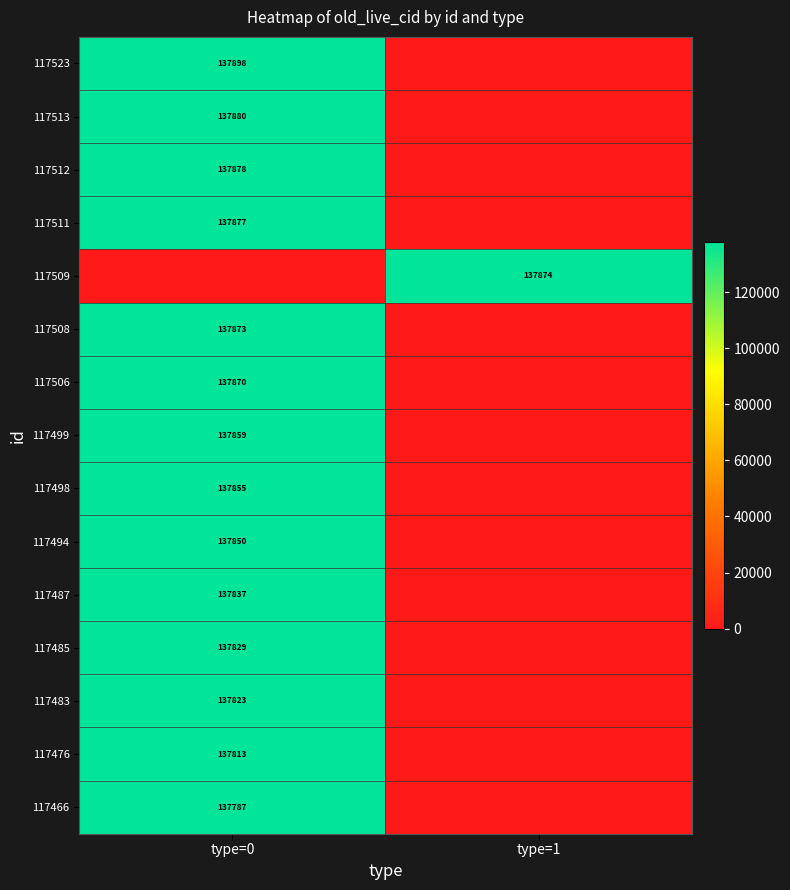

Is the value of 117494 at type=0 greater than the value of 117485 at type=0?

Yes